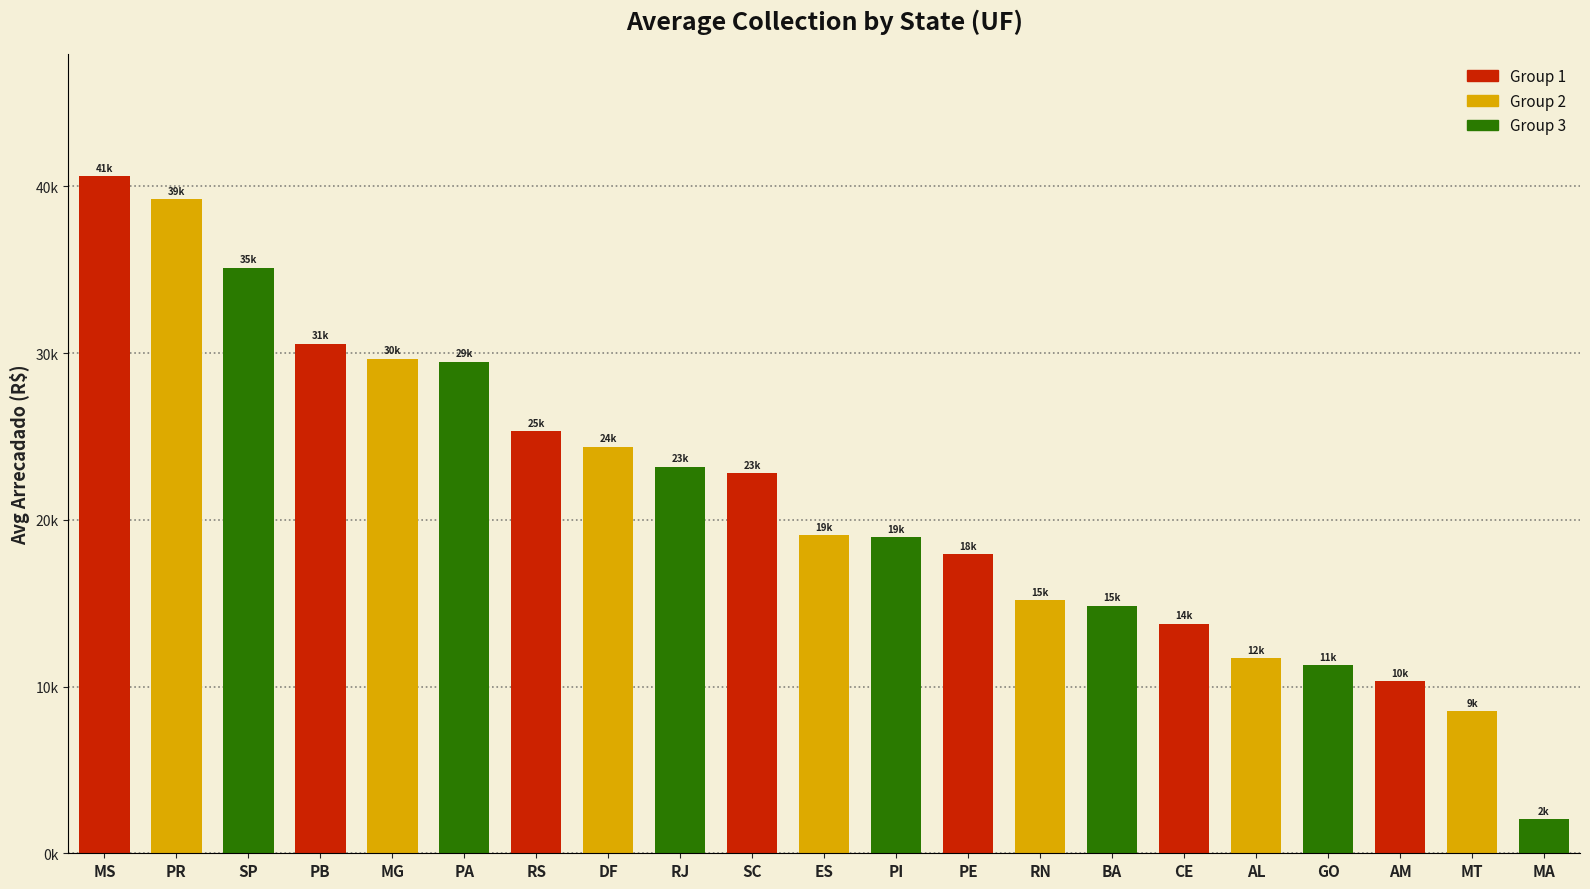

What position from the right is GO?

4